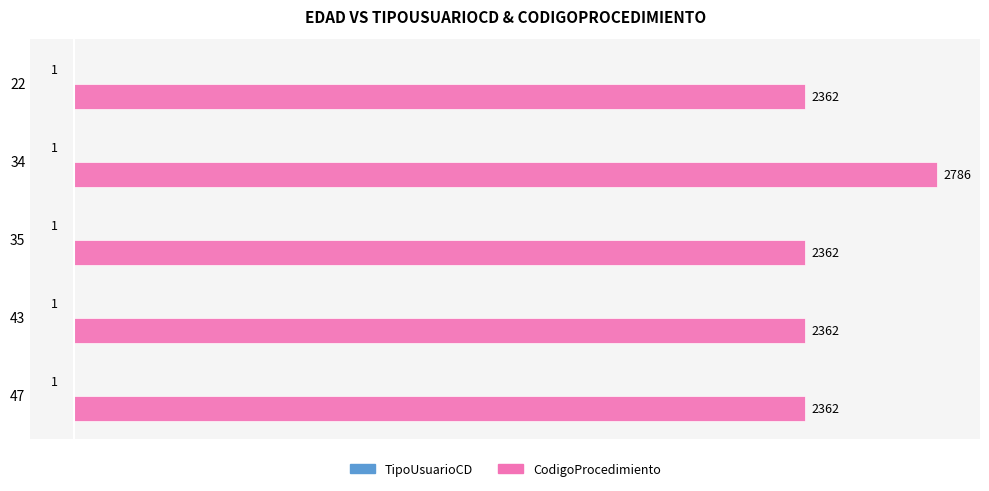

Which series has the largest range (max minus min)?

CodigoProcedimiento